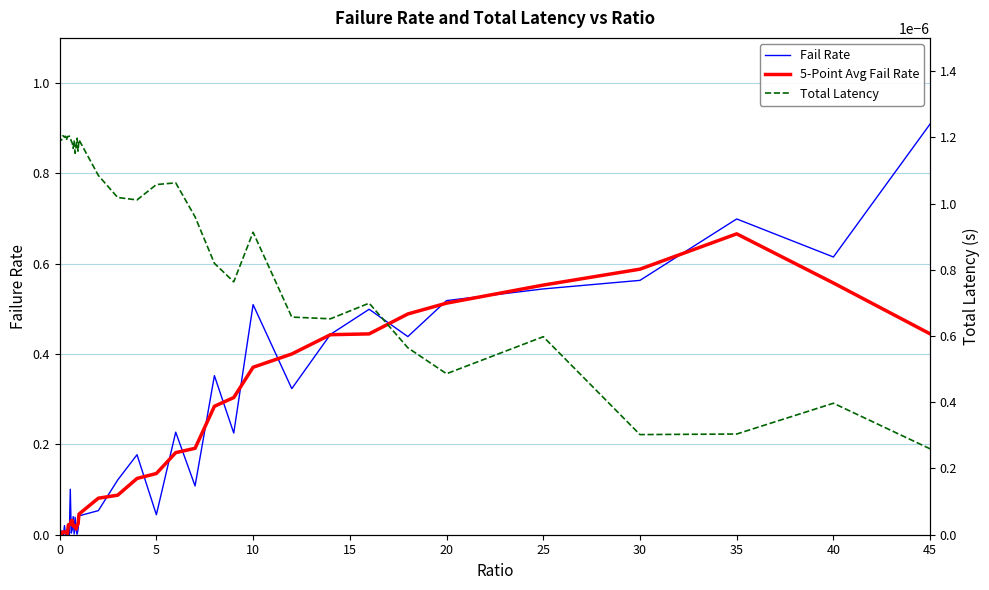

How many lines are shown in the chart?

3